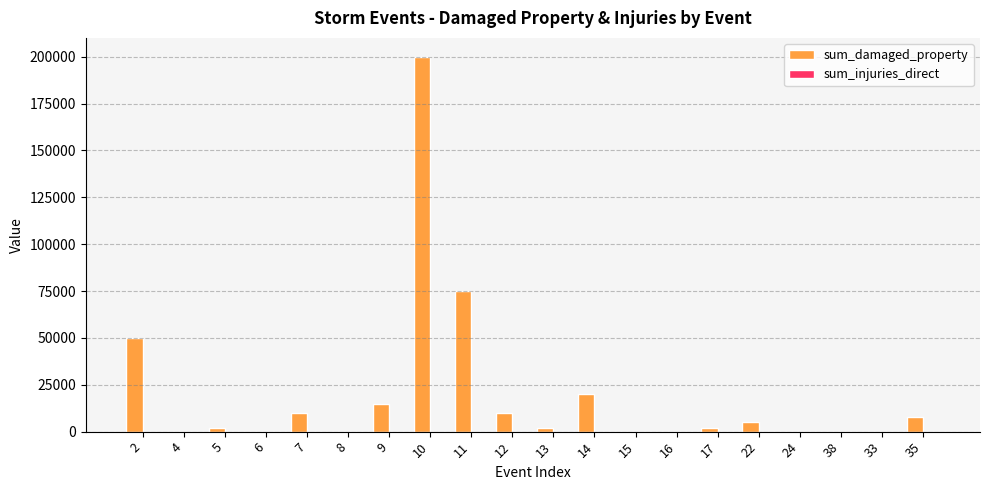

What is the maximum value shown in the chart?

200000